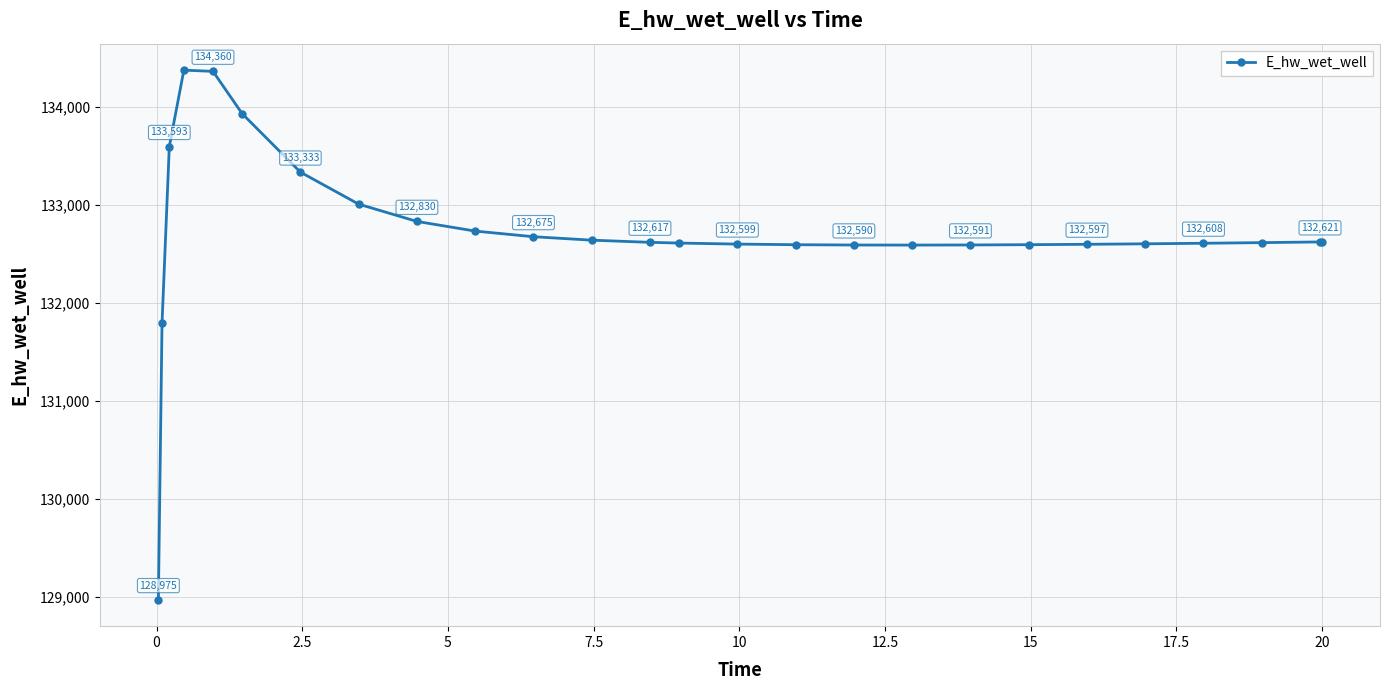

What is the value of the 17th point from the left?

132590.1